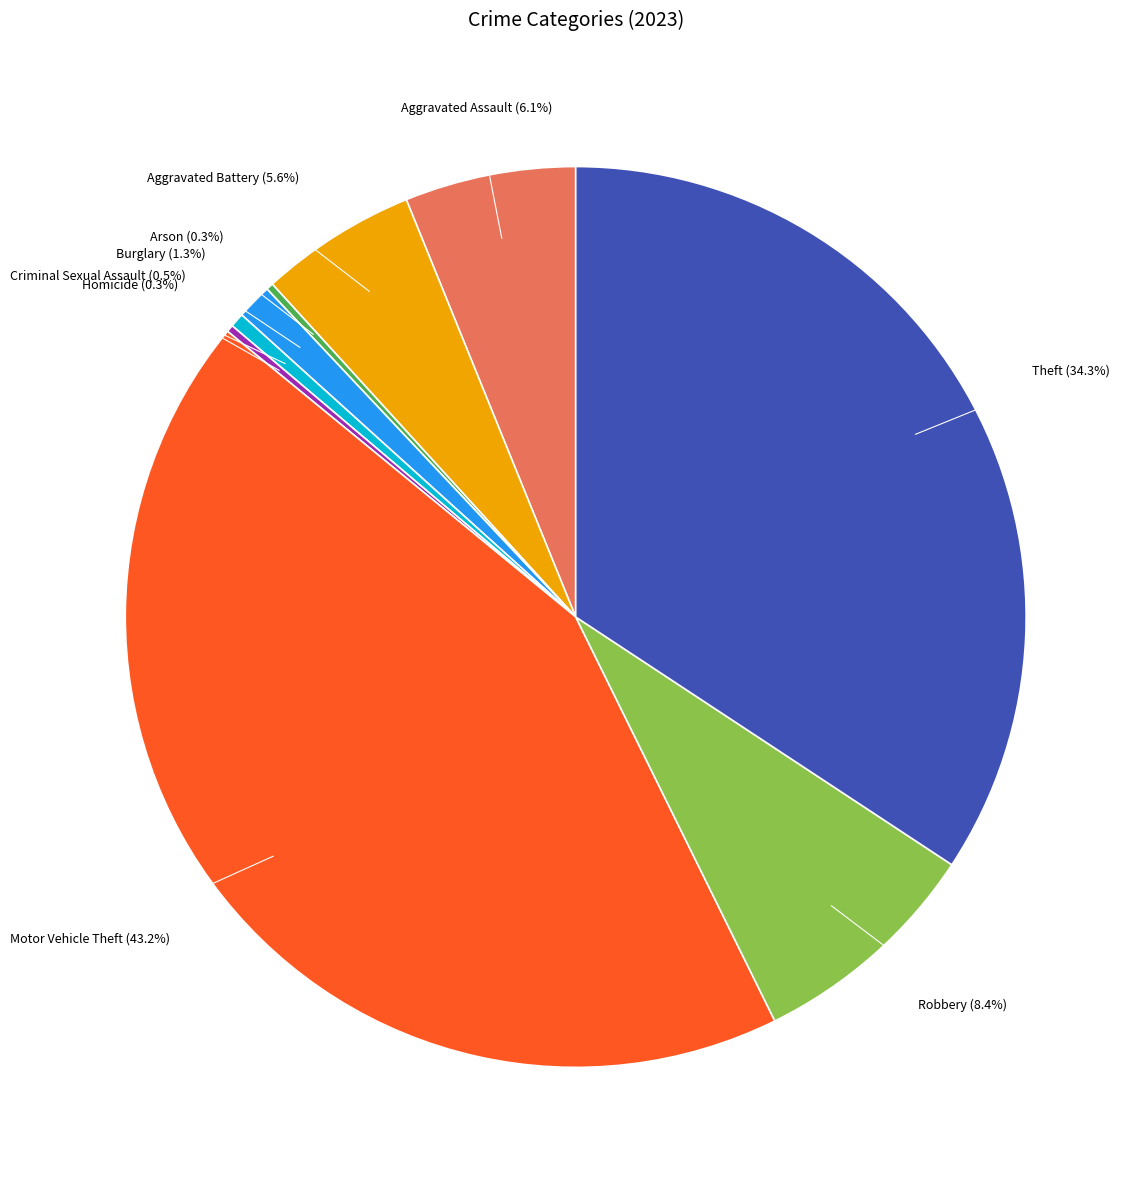

To the nearest percent, what is the average slice percentage?

11%